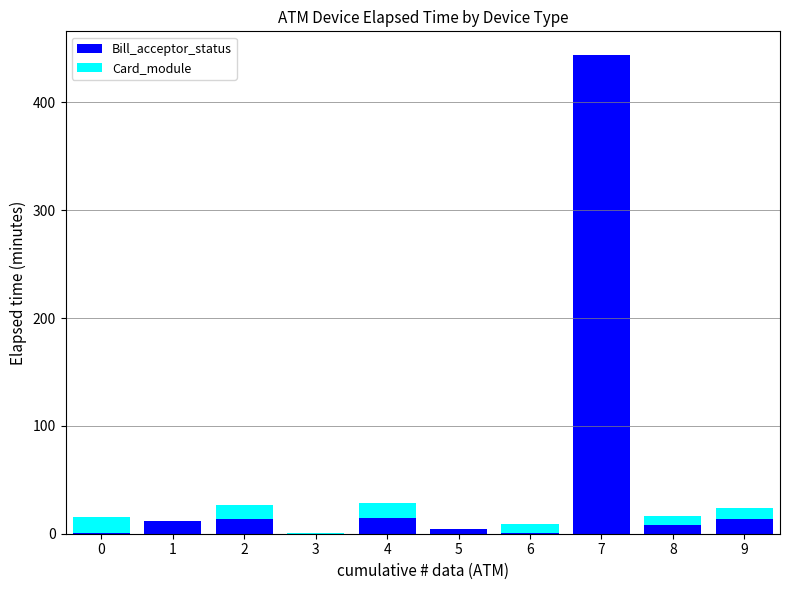

At which category is the sum across all series the highest?

7